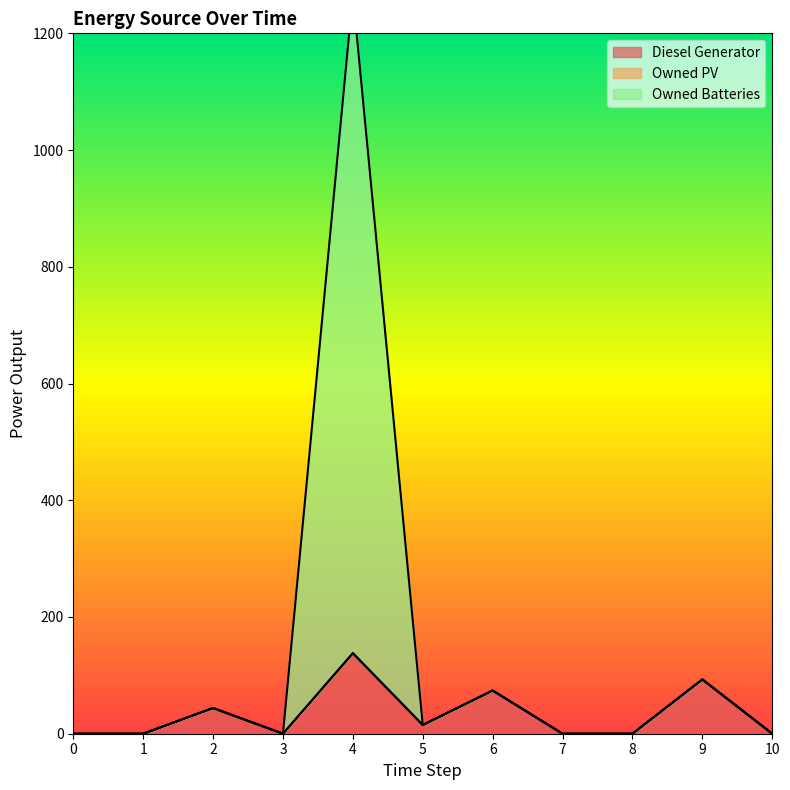

Which series has the largest total across all categories?

Owned Batteries